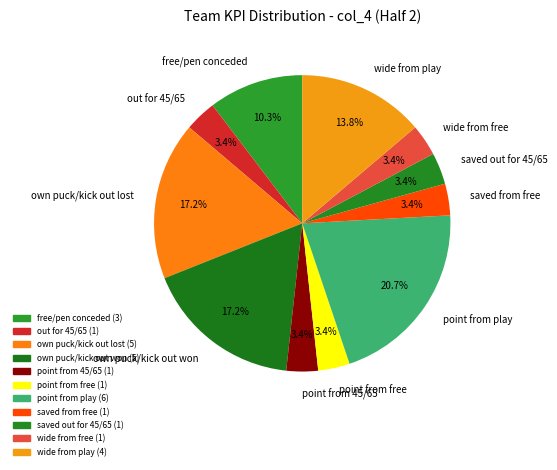

How many slices are in this pie chart?

11